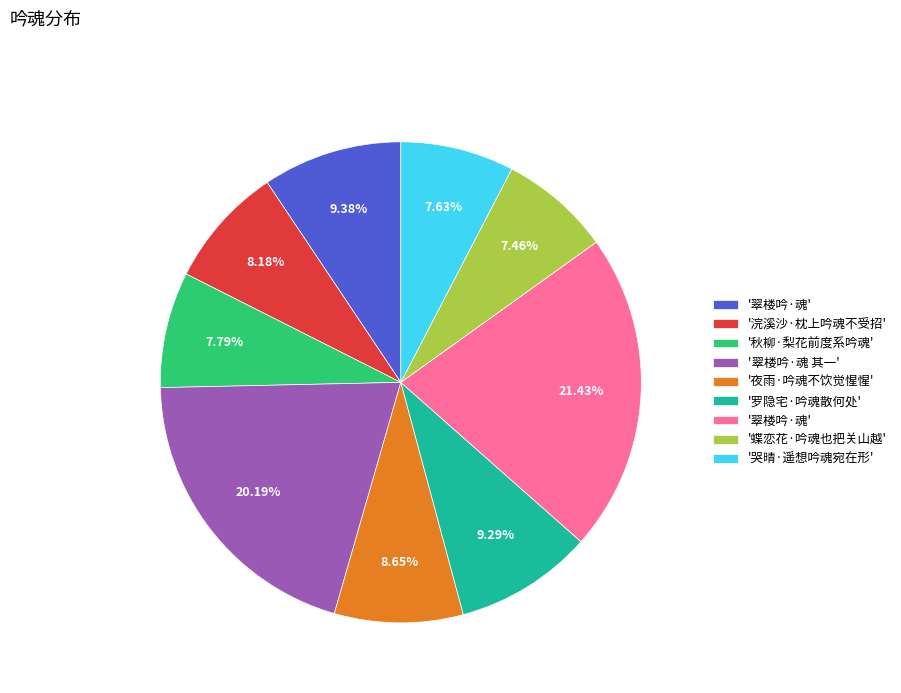

Is there a majority slice in this chart?

No